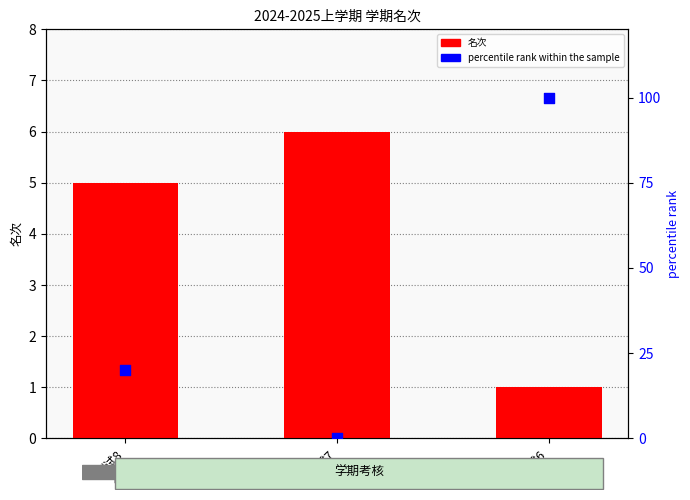

Which series reaches the maximum Y coordinate?

percentile rank within the sample